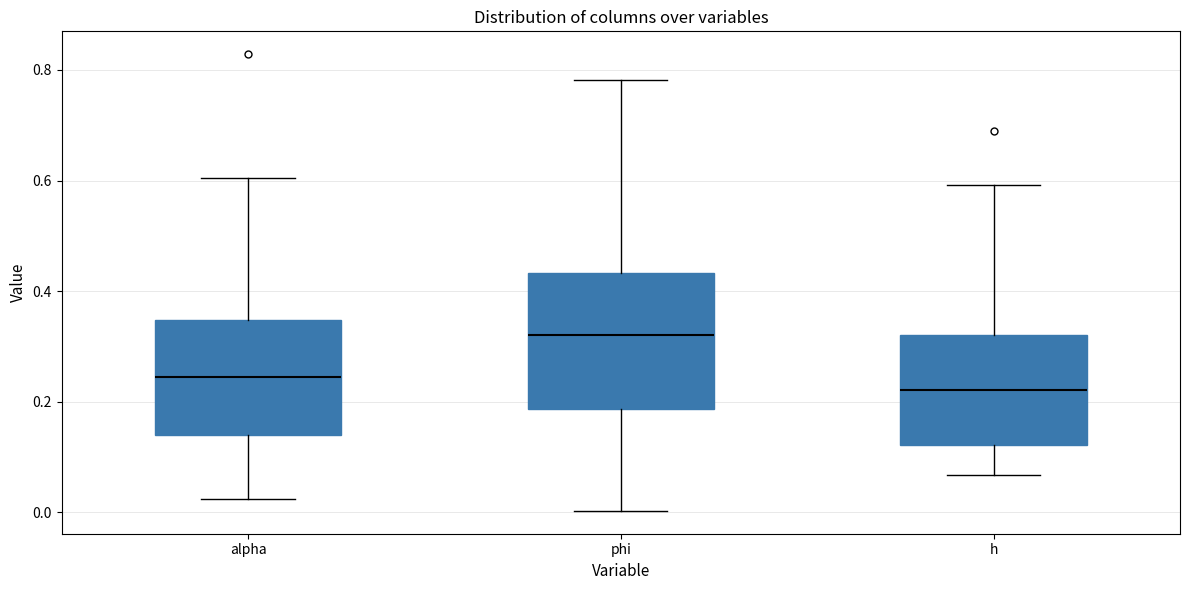

Which box's median line is the highest?

phi